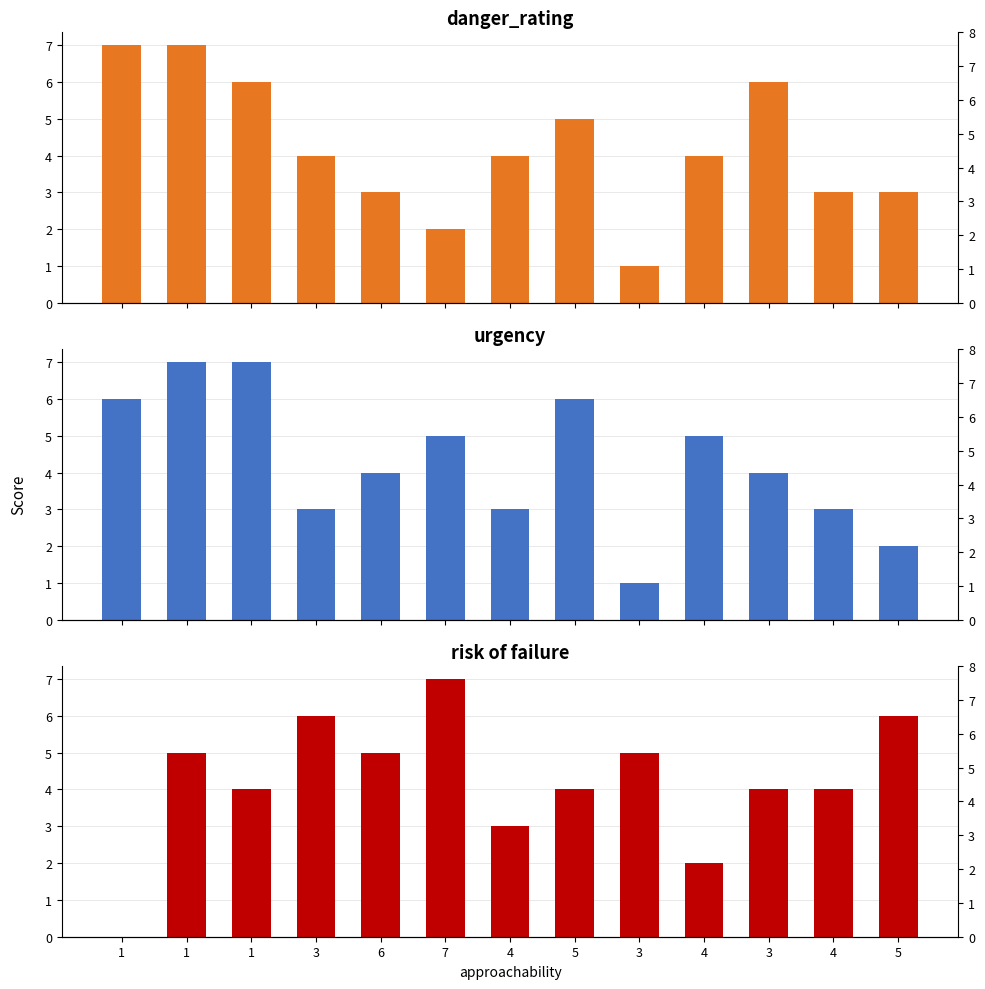

What is the average value of the risk of failure series?

4